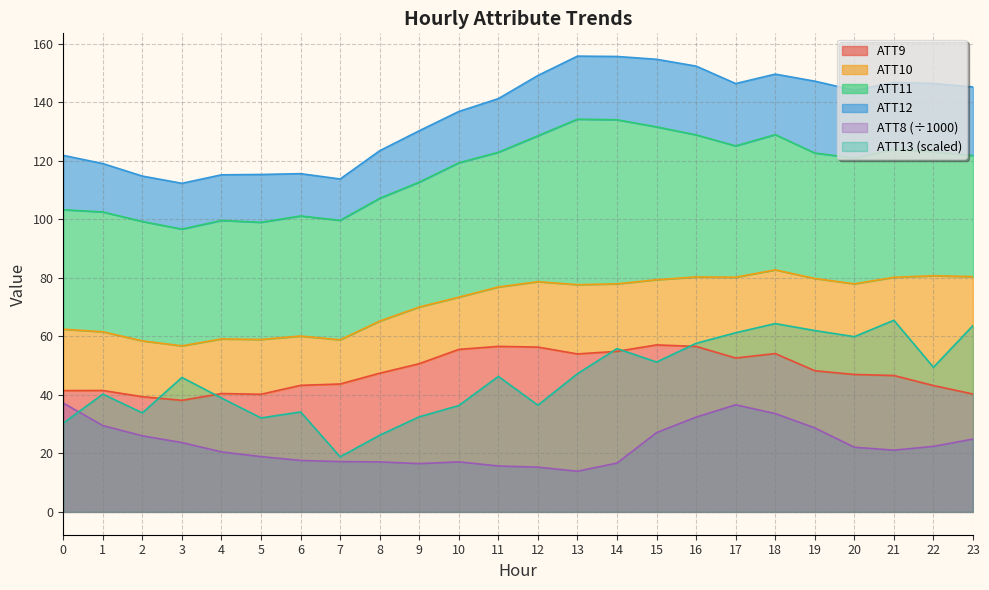

True or false: ATT13 and ATT9 intersect in this chart.

True